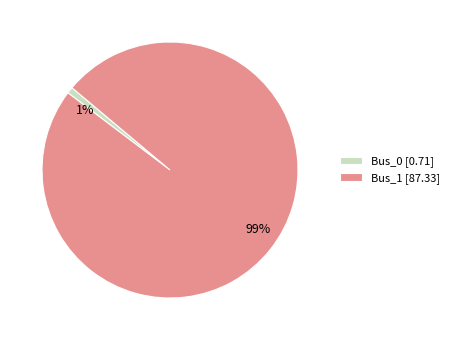

How many segments does this pie chart have?

2